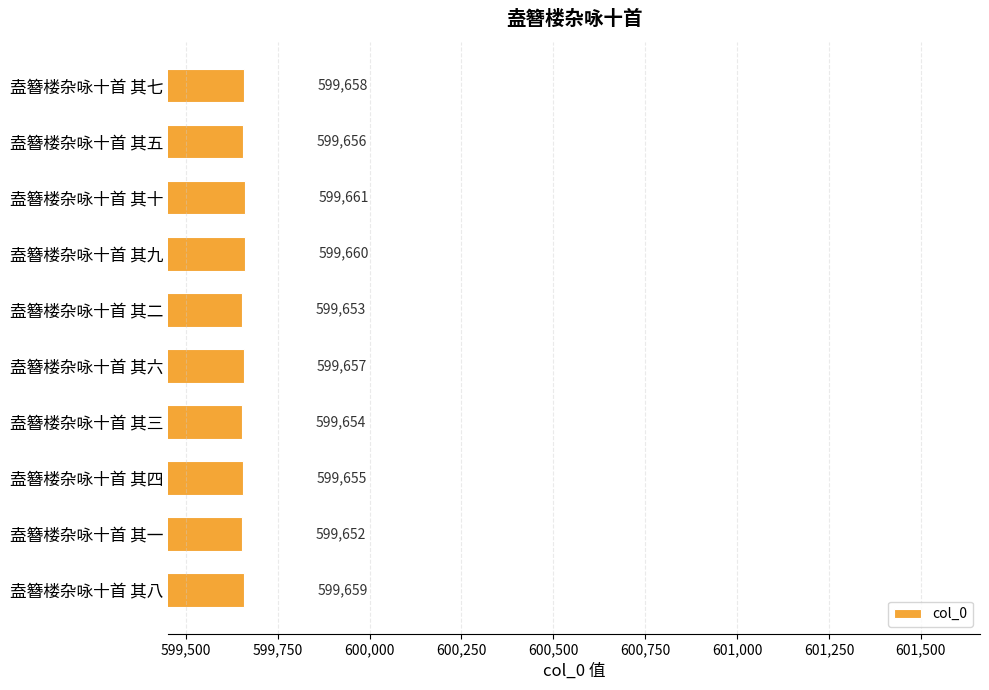

What is the change in value from 盍簪楼杂咏十首 其九 to 盍簪楼杂咏十首 其四?

-5